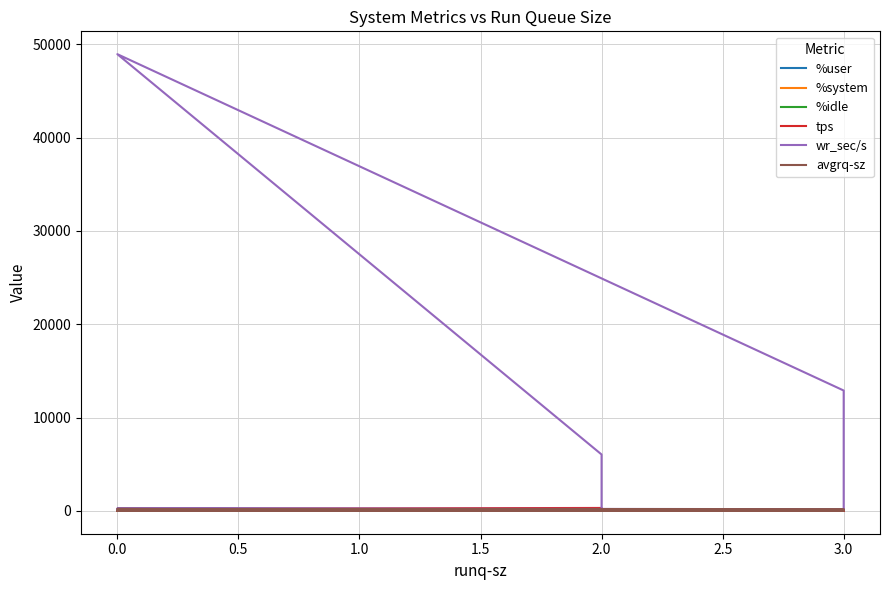

Between 3.0 and 2.0, which is larger?

2.0